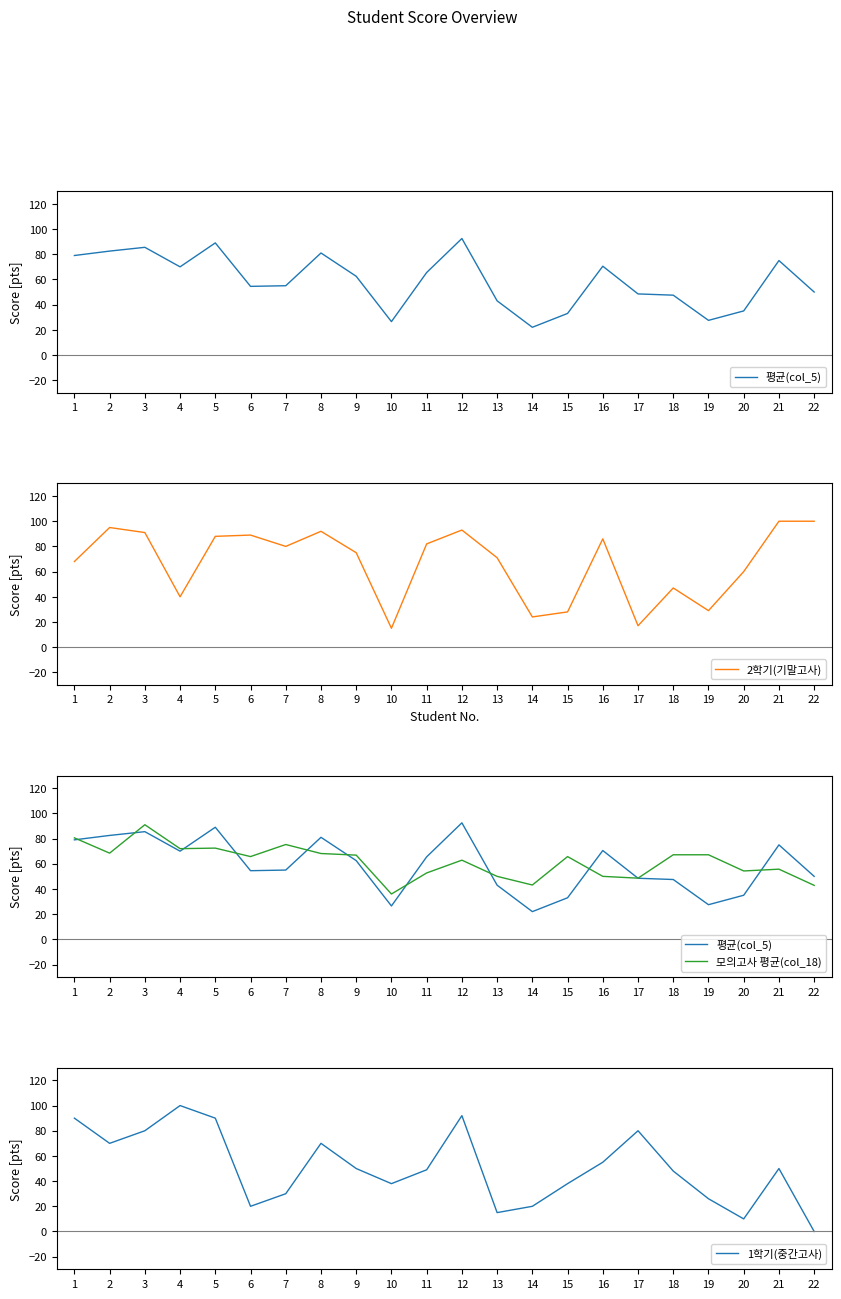

Where do 모의고사 평균(col_18) and 1학기(중간고사) first cross each other?

2 and 3